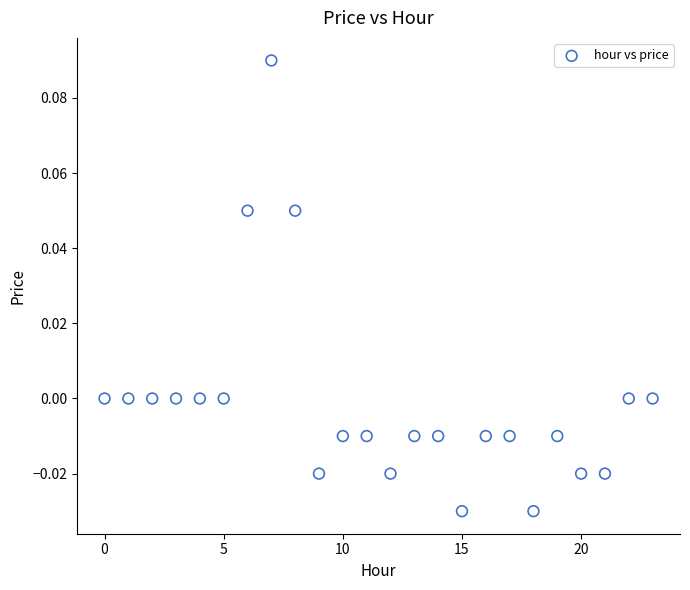

How many data points are displayed?

24